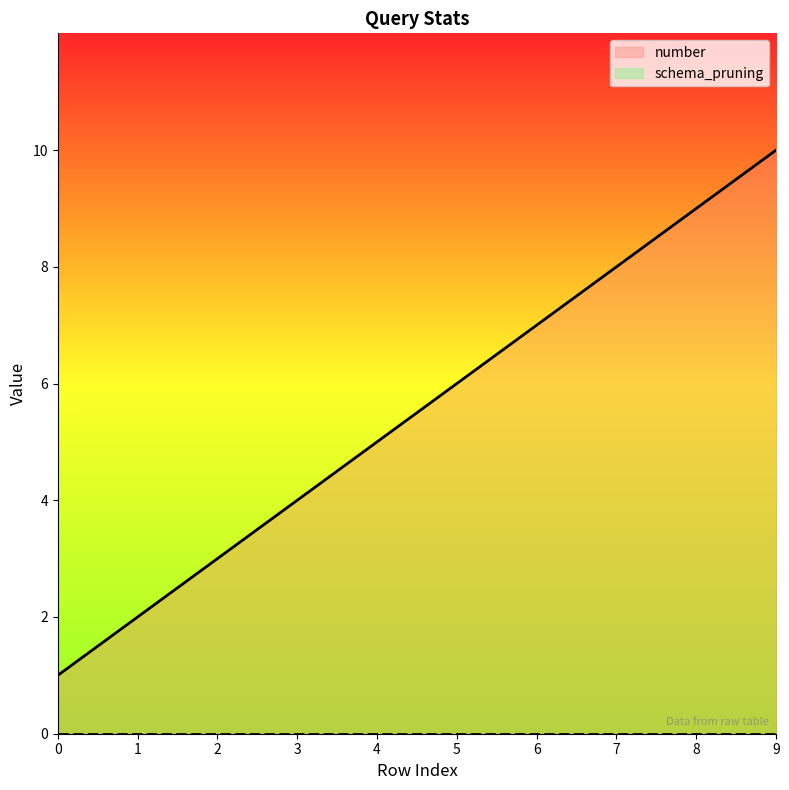

The value of number at 3 is 2. True or false?

False